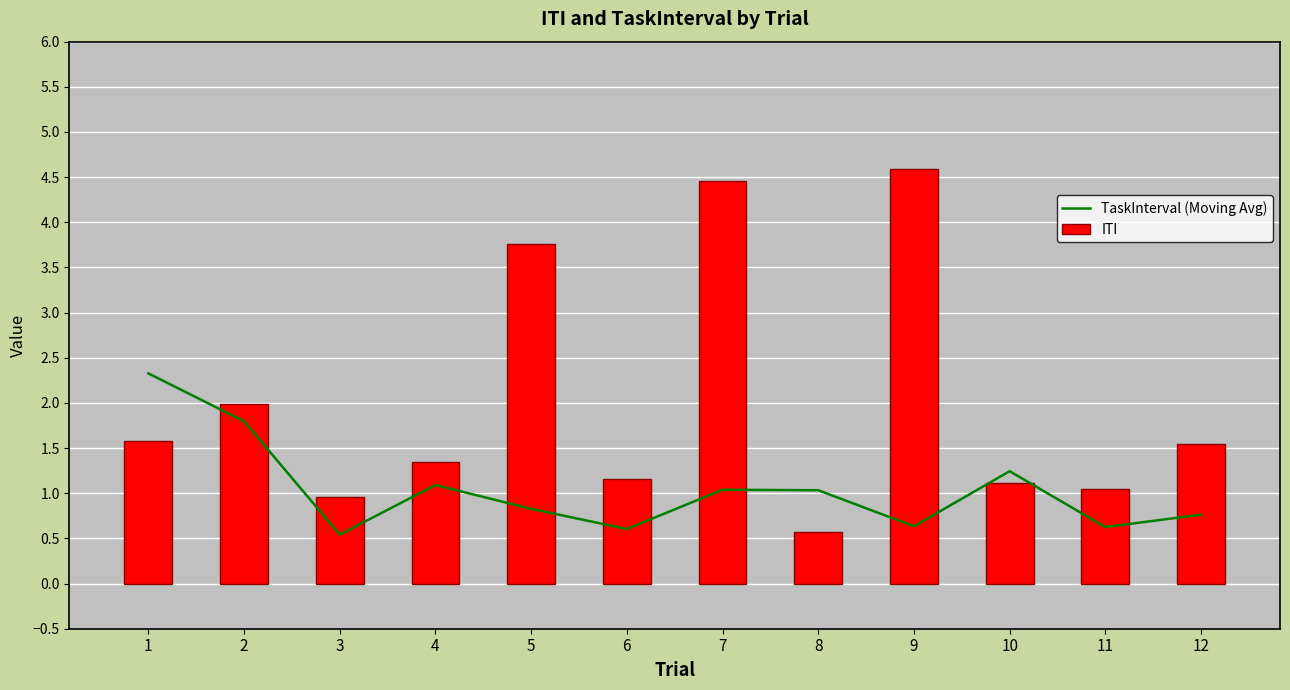

The value of TaskInterval (Moving Avg) at 1 is 1.5. True or false?

False